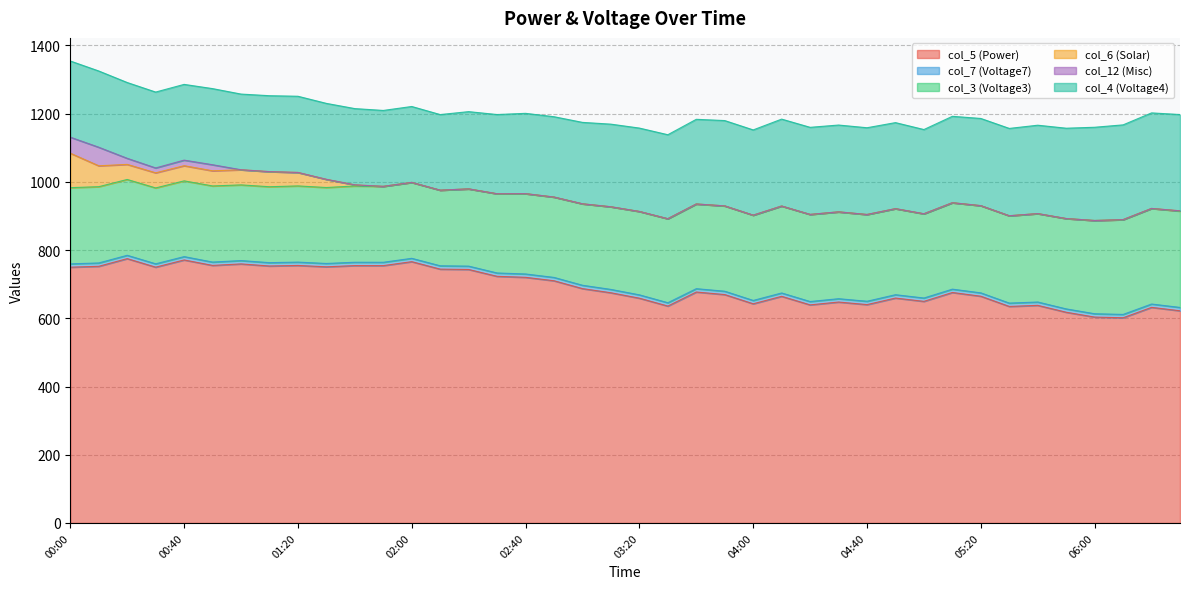

Which series has the widest spread of values?

col_5